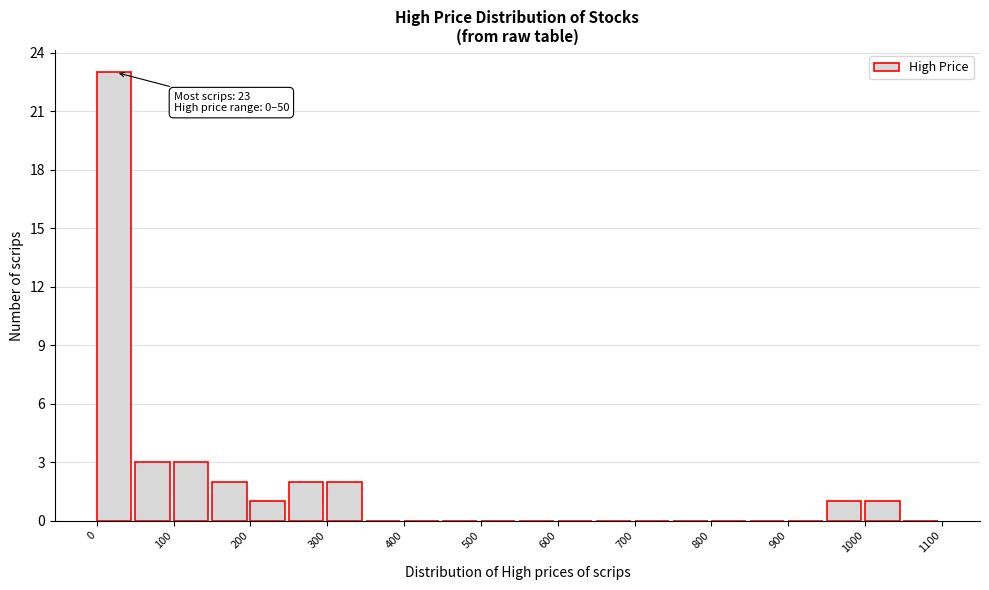

Over which range of the x-axis is the bar tallest?

0 to 50